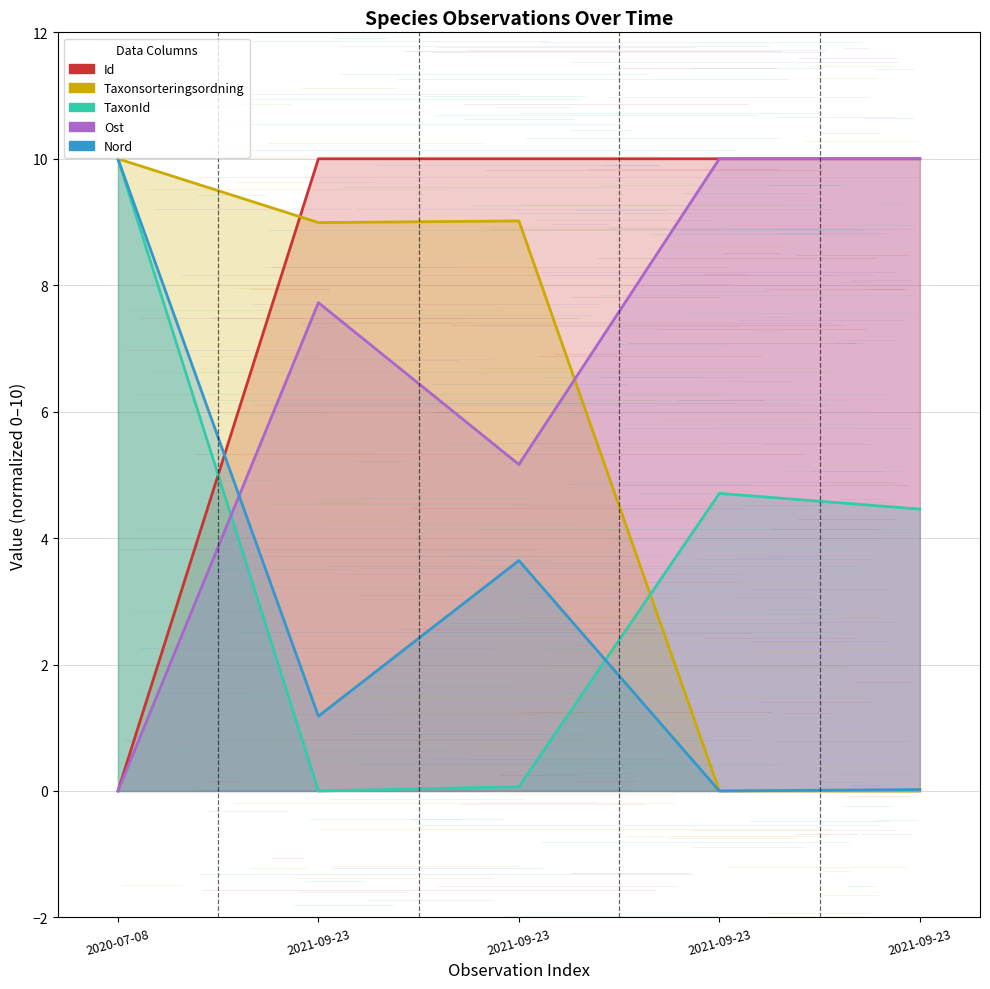

At which category does Taxonsorteringsordning reach its first local valley?

2021-09-23